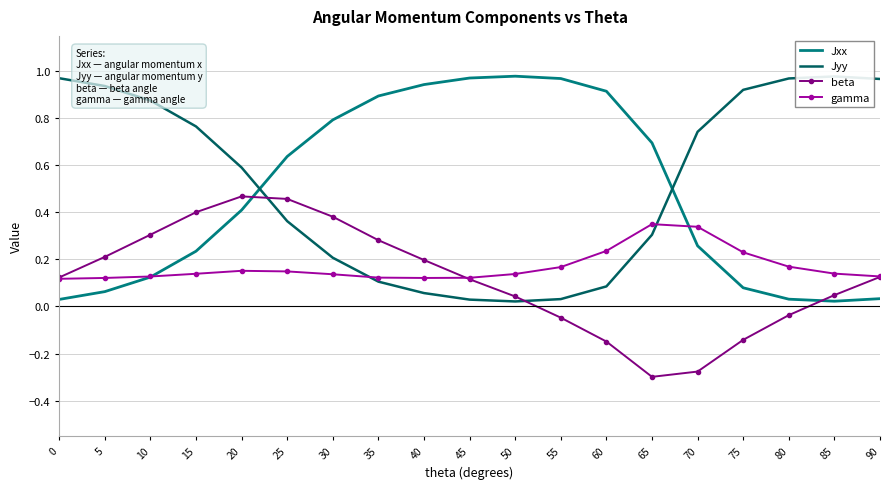

Which series has the largest range (max minus min)?

Jyy